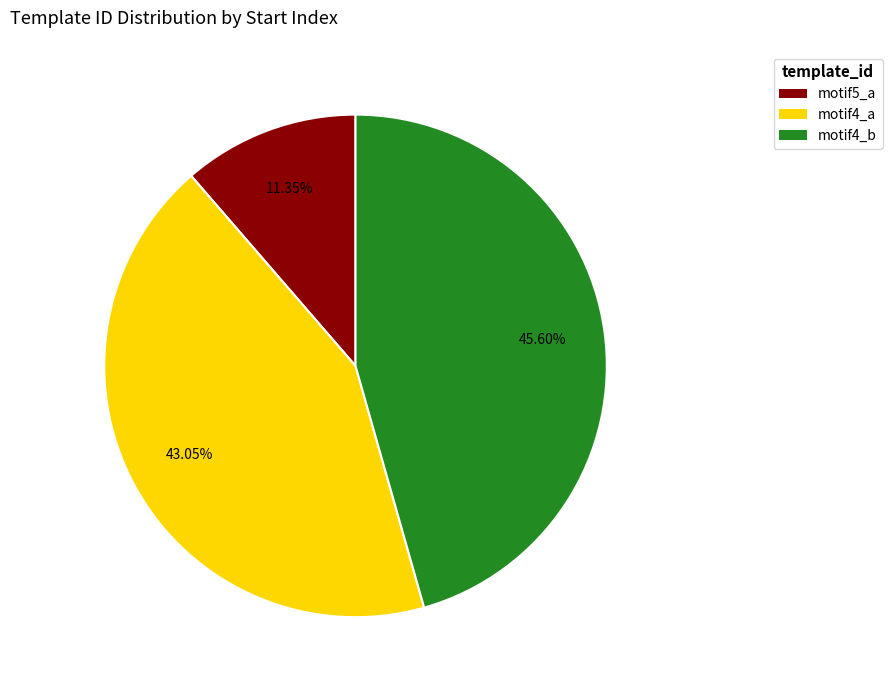

The motif4_b slice represents 46% of the pie. True or false?

True